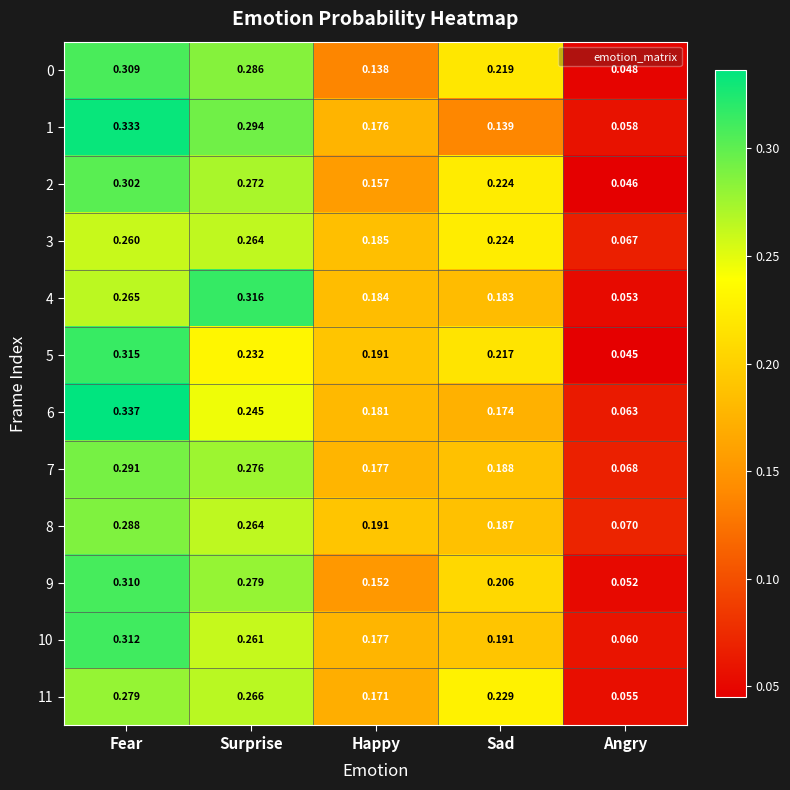

Which category has the highest value in the 9 series?

Fear